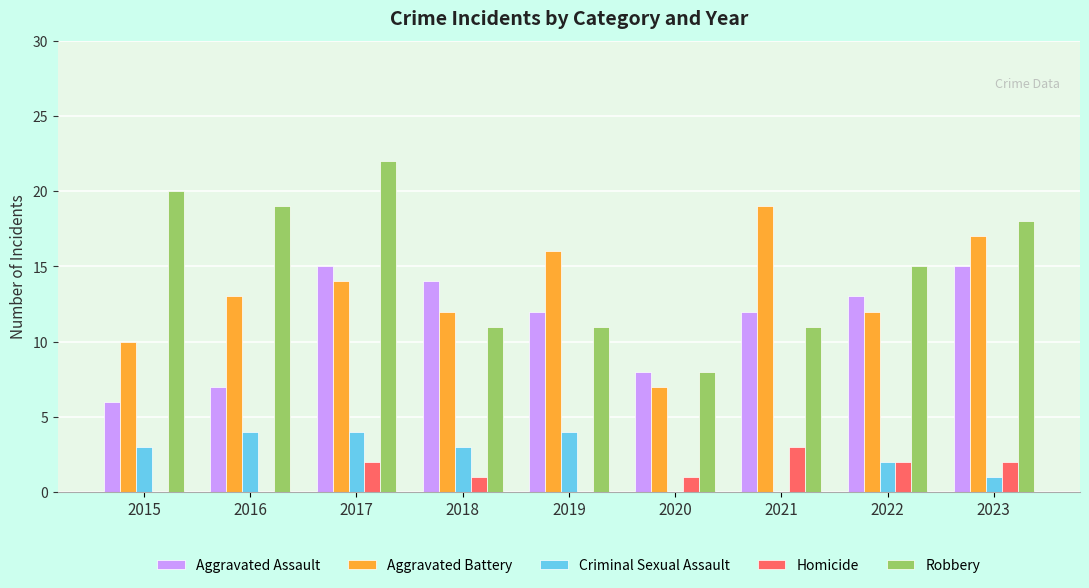

Reading right to left, list all the values displayed in this chart.

Aggravated Assault: 15	13	12	8	12	14	15	7	6
Aggravated Battery: 17	12	19	7	16	12	14	13	10
Criminal Sexual Assault: 1	2	0	0	4	3	4	4	3
Homicide: 2	2	3	1	0	1	2	0	0
Robbery: 18	15	11	8	11	11	22	19	20